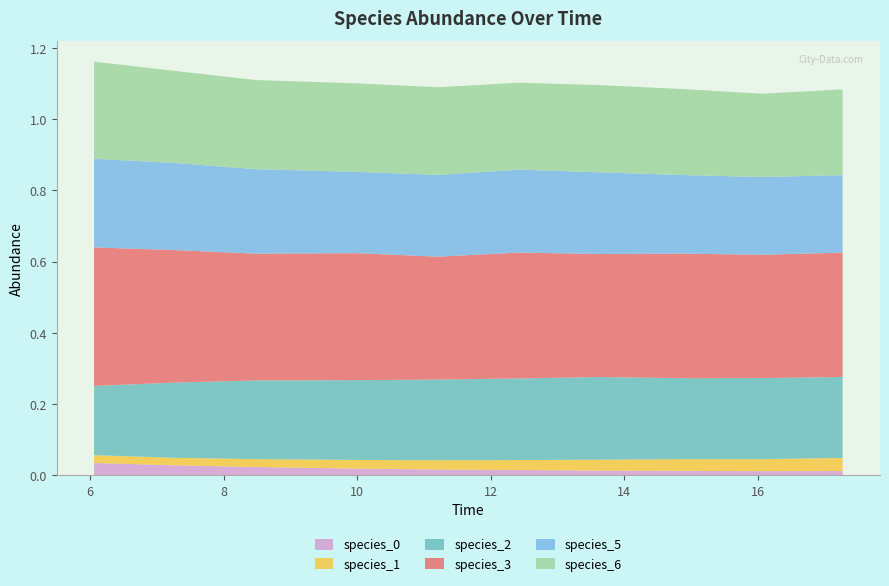

Reading left to right, transcribe all the data shown in this chart.

species_0: 0.0	0.0	0.0	0.0	0.0	0.0	0.0	0.0	0.0	0.0
species_1: 0.0	0.0	0.0	0.0	0.0	0.0	0.0	0.0	0.0	0.0
species_2: 0.2	0.2	0.2	0.2	0.2	0.2	0.2	0.2	0.2	0.2
species_3: 0.4	0.4	0.4	0.4	0.3	0.4	0.3	0.3	0.3	0.3
species_5: 0.2	0.2	0.2	0.2	0.2	0.2	0.2	0.2	0.2	0.2
species_6: 0.3	0.3	0.3	0.2	0.2	0.2	0.2	0.2	0.2	0.2